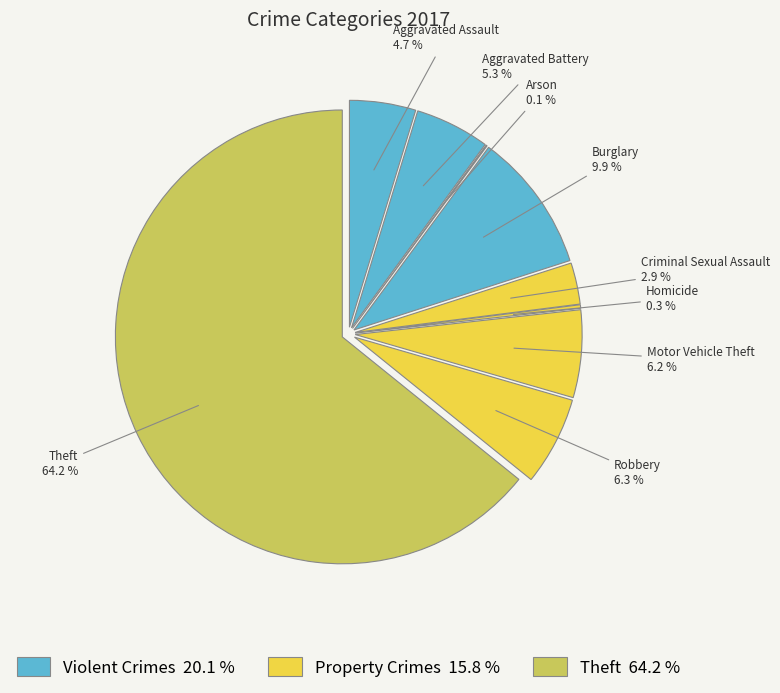

Is Theft the majority of the pie?

Yes